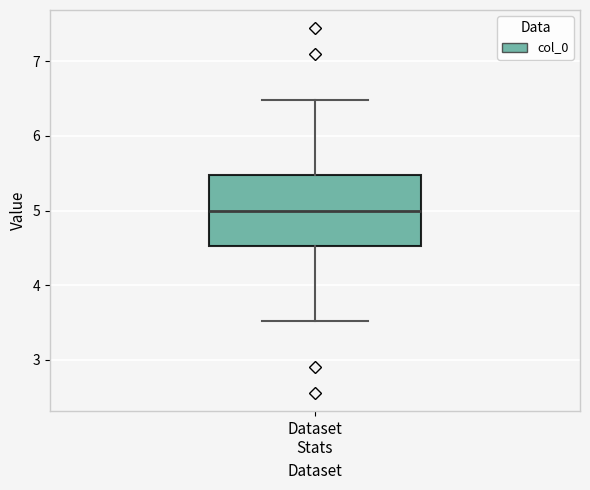

Transcribe this box plot: give where the median line is, the range the box spans, and where the two whiskers end, as read against the y-axis. The values are not printed on the chart, so give them approximately, as read against the axis.

median 5.0, box 4.5 to 5.5, whiskers 3.5 to 6.5